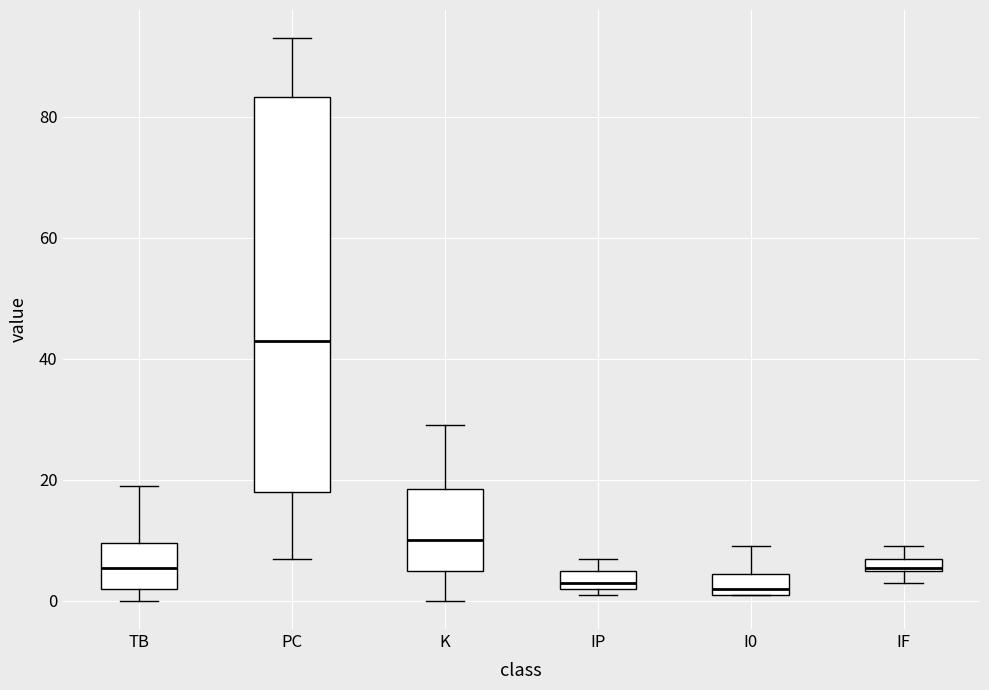

Where does the lower whisker of the box for K end on the y-axis? The values are not printed on the chart, so give them approximately, as read against the axis.

0